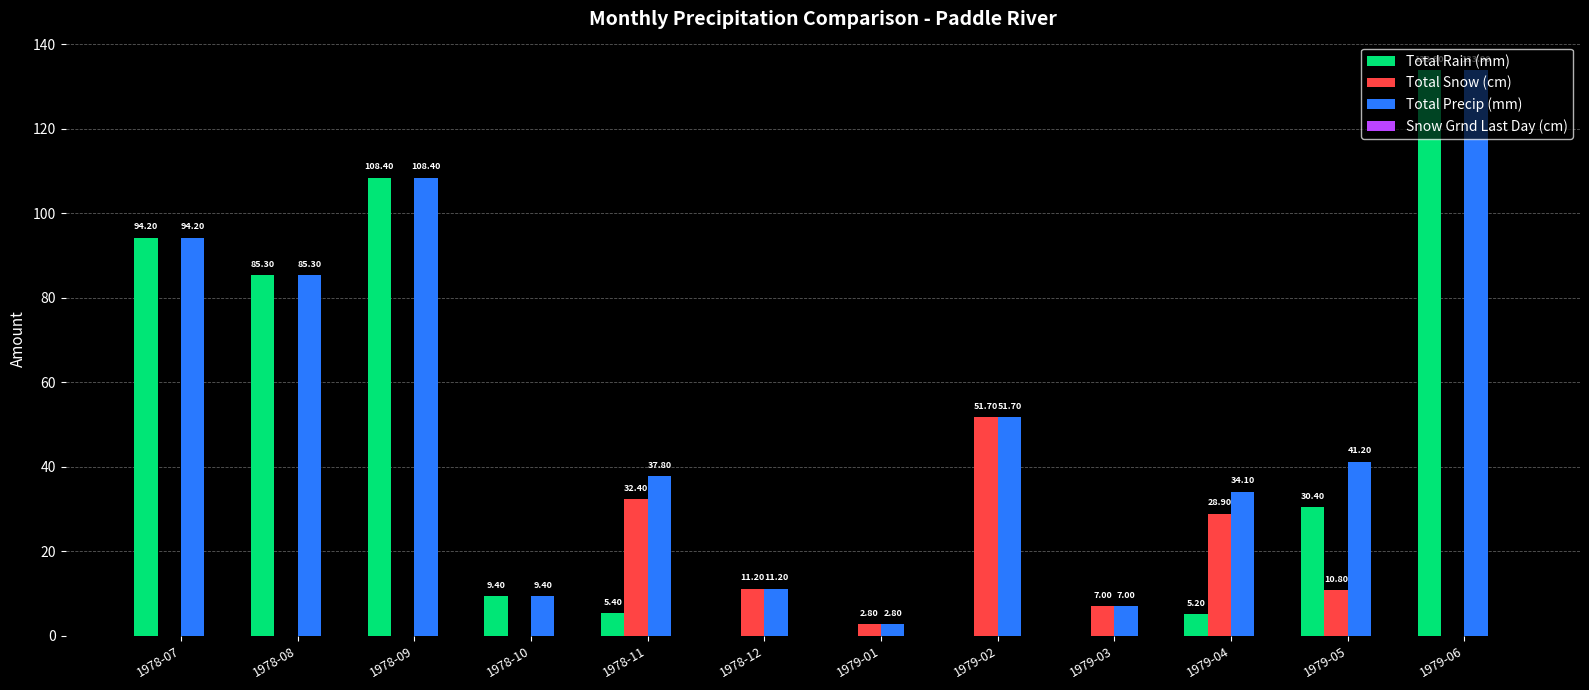

At which label does Total Snow (cm) first exceed 7?

1978-11